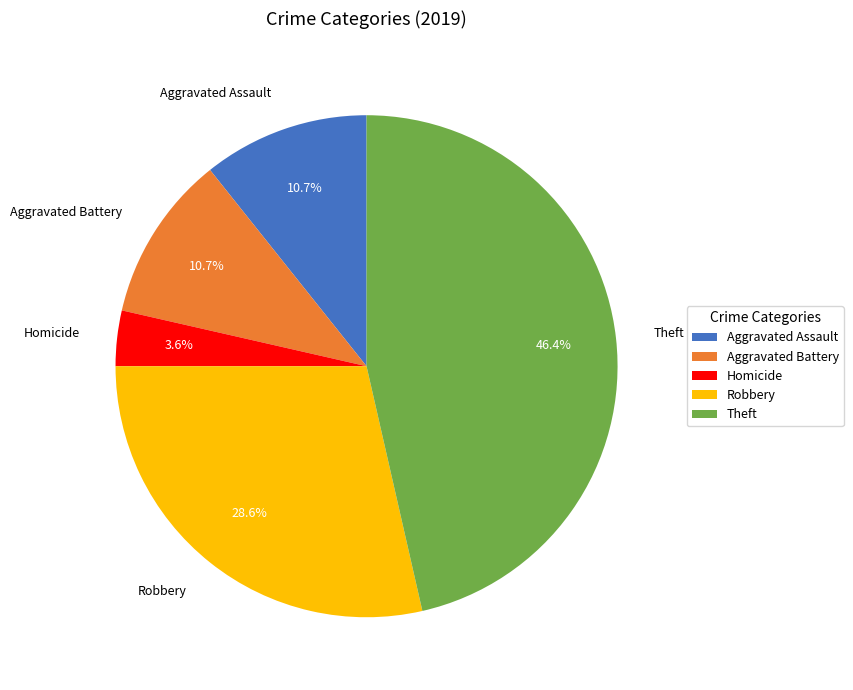

To the nearest percent, what portion does Aggravated Assault represent?

11%